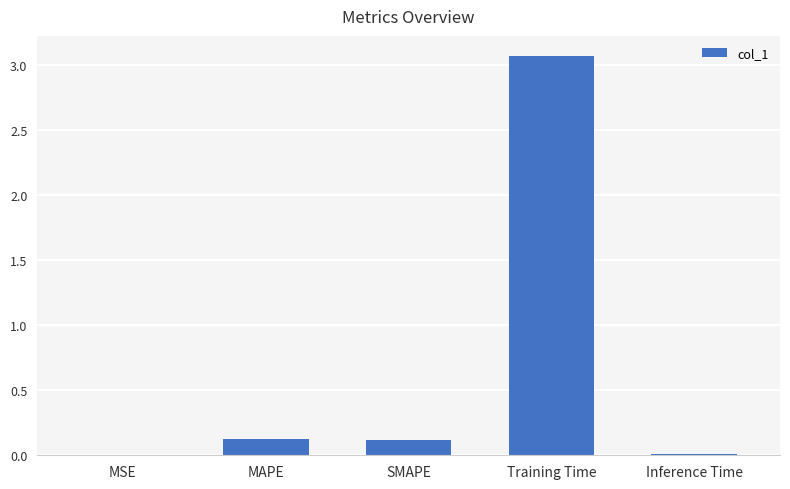

Which label corresponds to the largest value in the chart?

Training Time